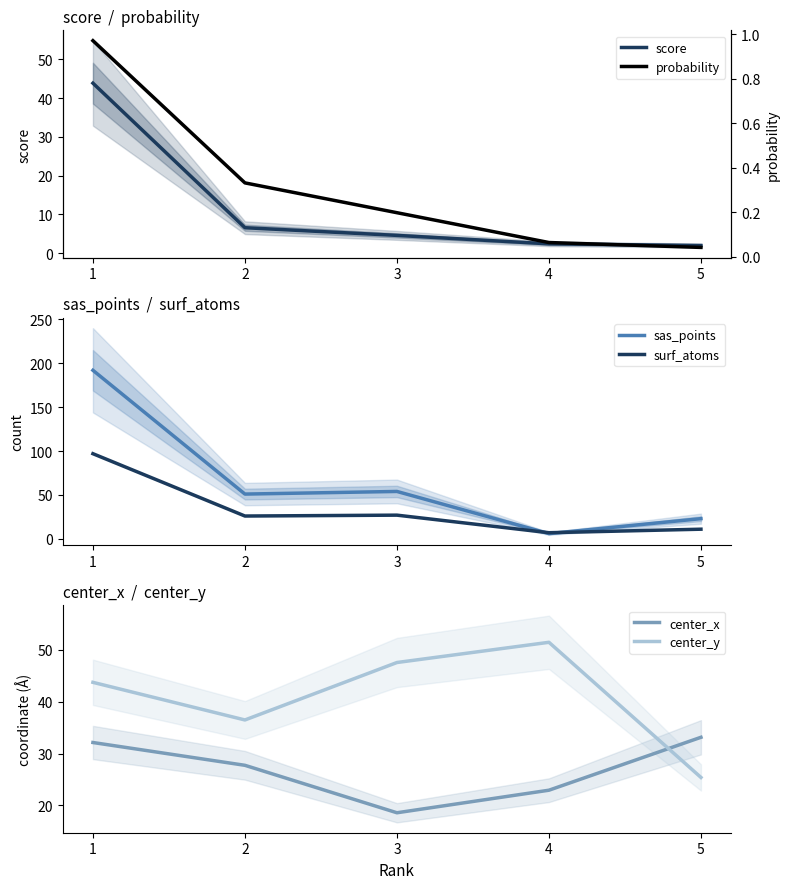

Reading left to right, extract all data points from this chart.

score: 43.8	6.6	4.6	2.4	2.0
sas_points: 192.0	51.0	54.0	6.0	23.0
surf_atoms: 97.0	26.0	27.0	7.0	11.0
center_x: 32.1	27.7	18.6	22.9	33.1
center_y: 43.7	36.5	47.6	51.5	25.4
probability: 1.0	0.3	0.2	0.1	0.0